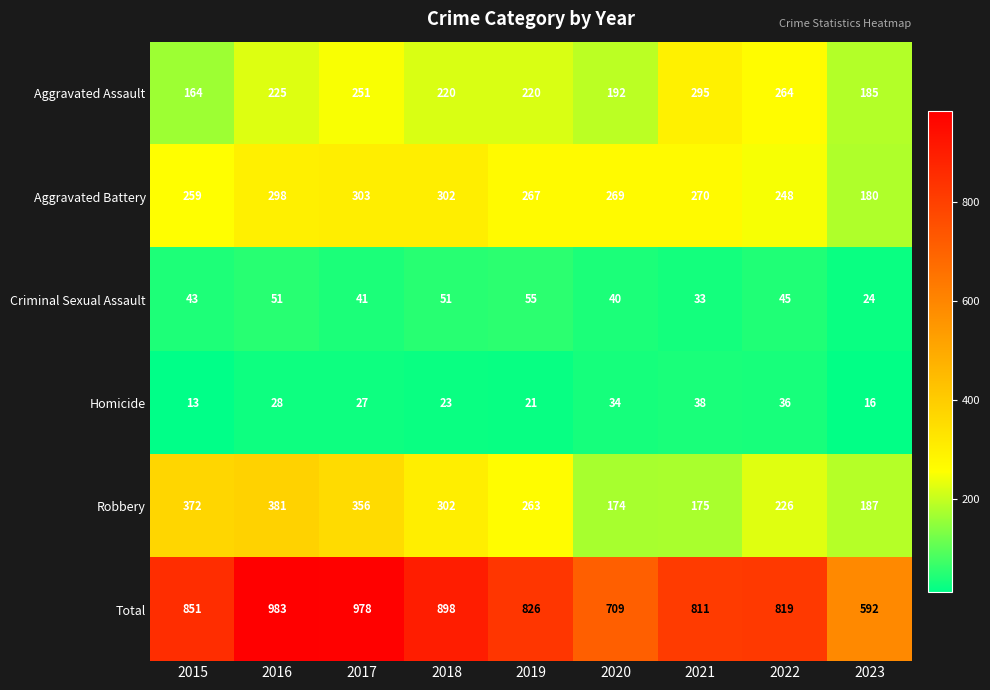

What is the difference between the highest and lowest values at 2016?

955